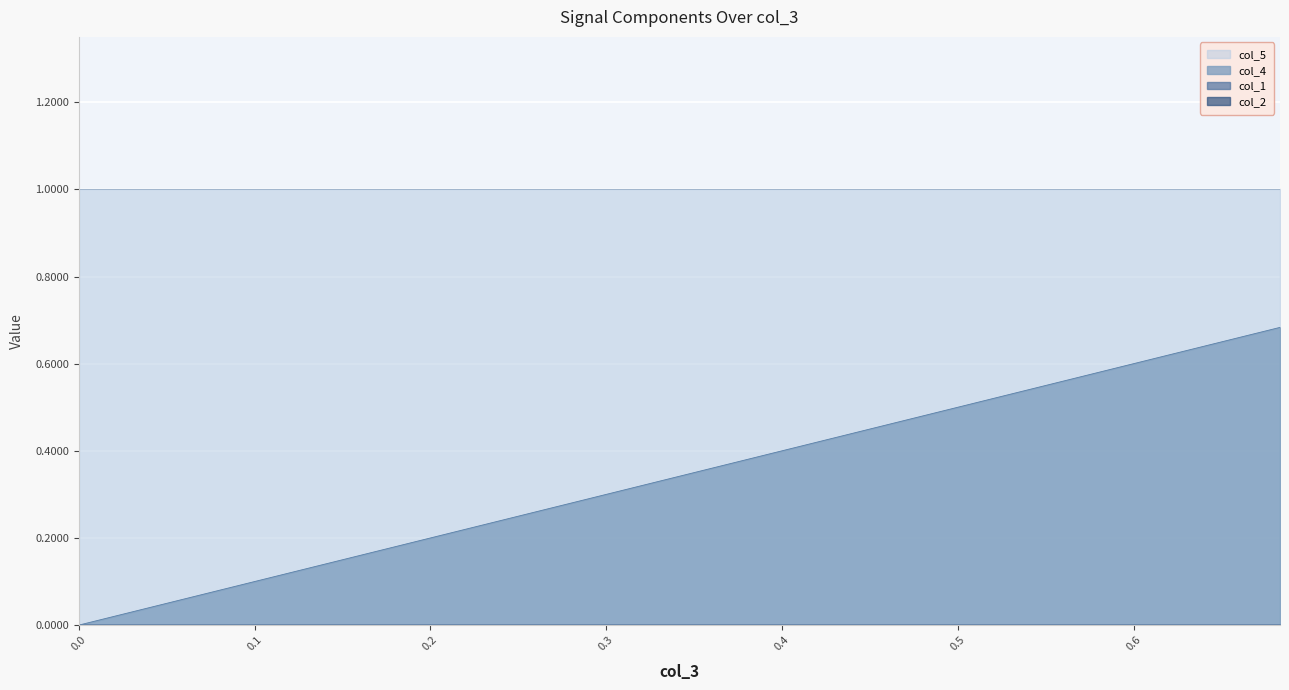

Between 0.45 and 0.5, which series saw the biggest shift?

col_4